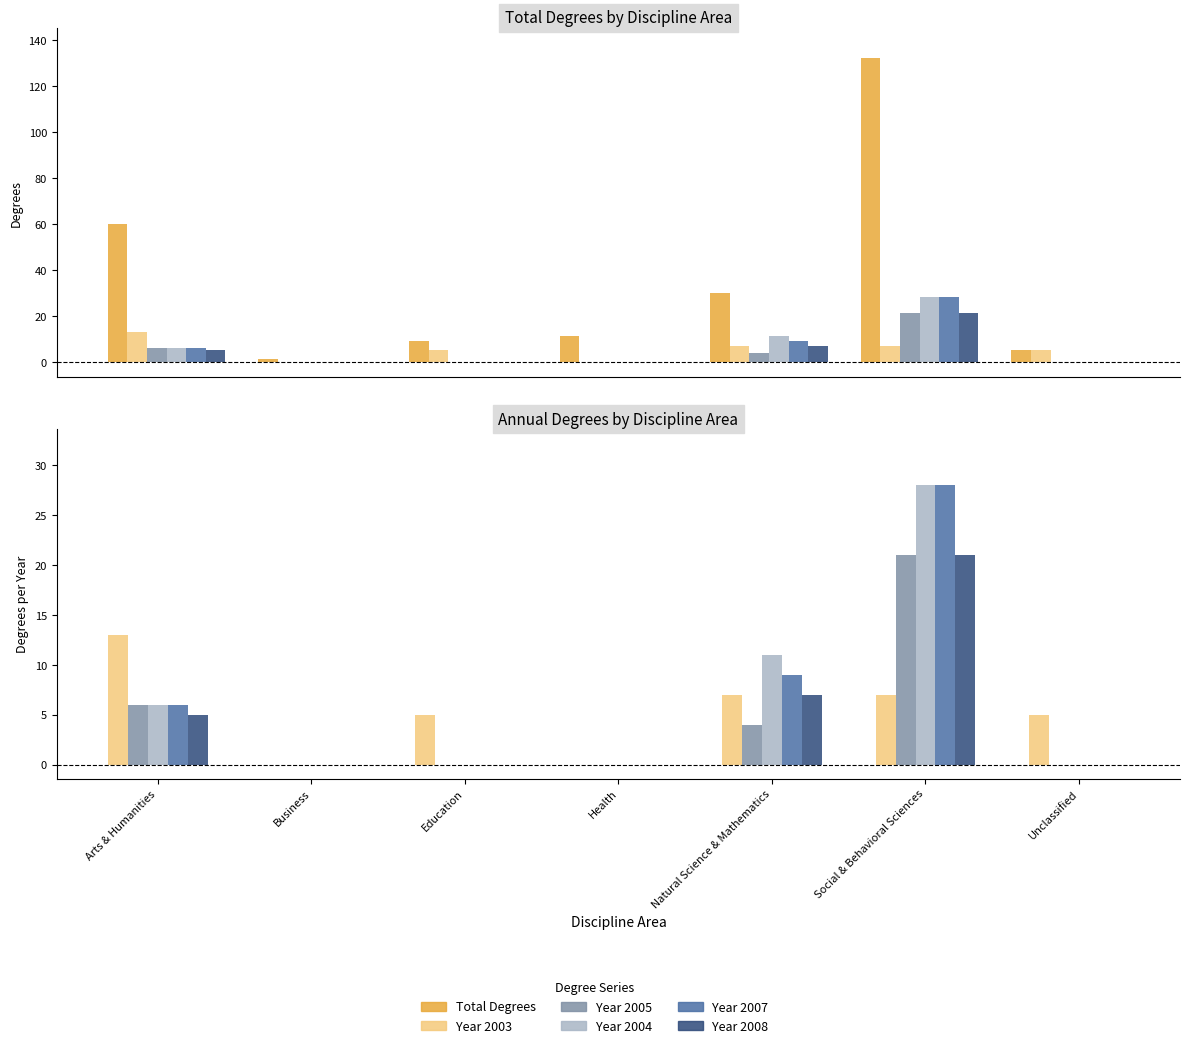

Approximately how many times larger is the value at Business compared to Health?

0.1